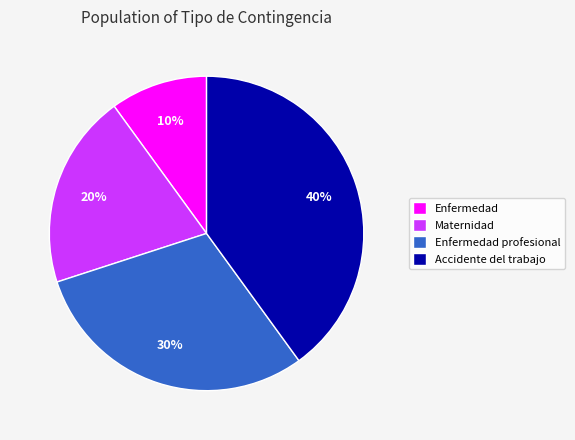

To the nearest percent, what is the difference between the Enfermedad and Enfermedad profesional slice percentages?

20%